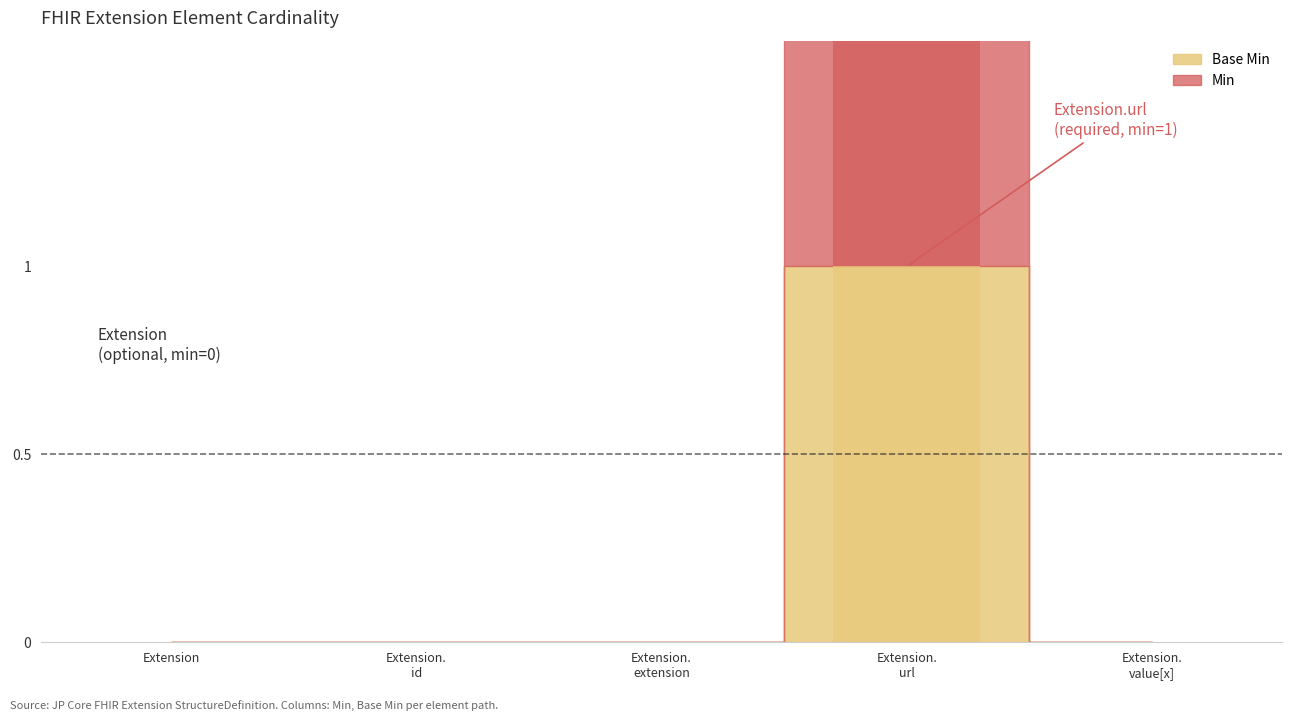

Which label corresponds to the largest value in the chart?

Extension.url